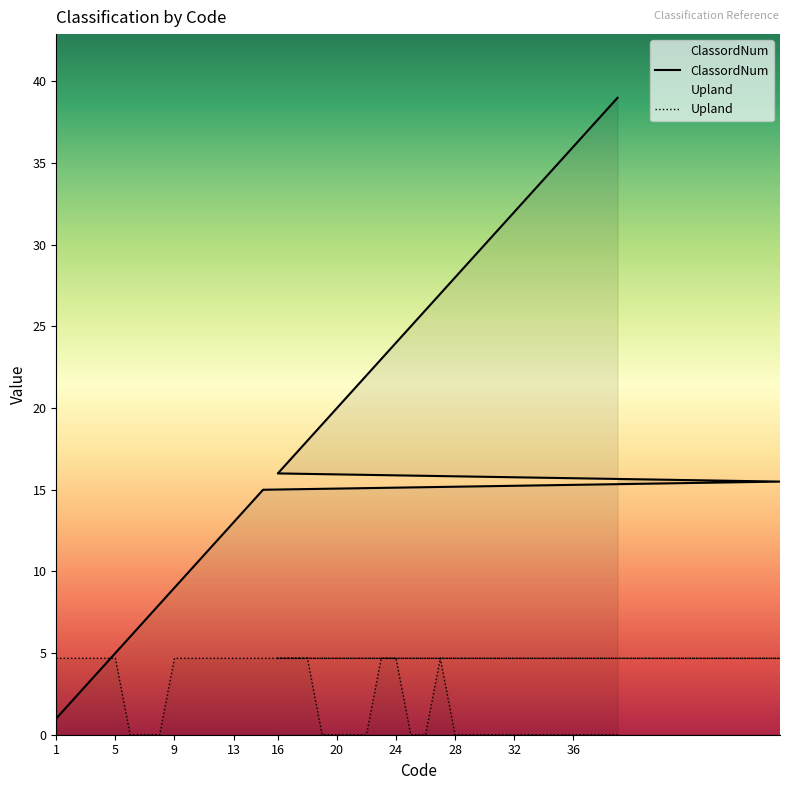

True or false: Upland has a value of 2.8 at 34.

False